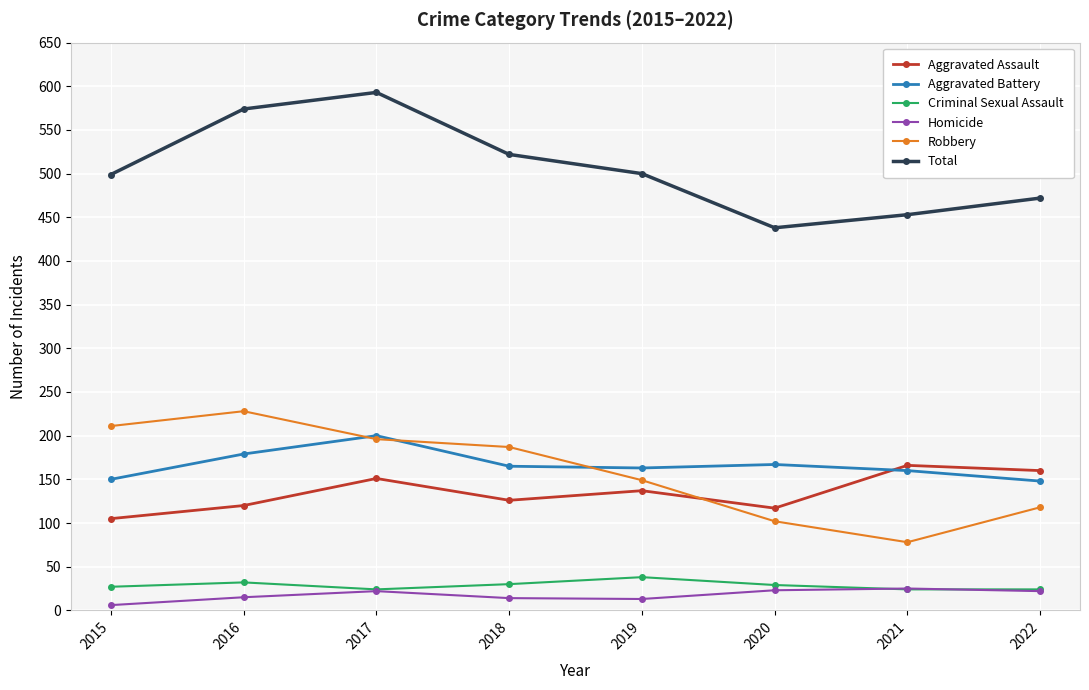

Does the chart display data point markers on the line(s)?

Yes